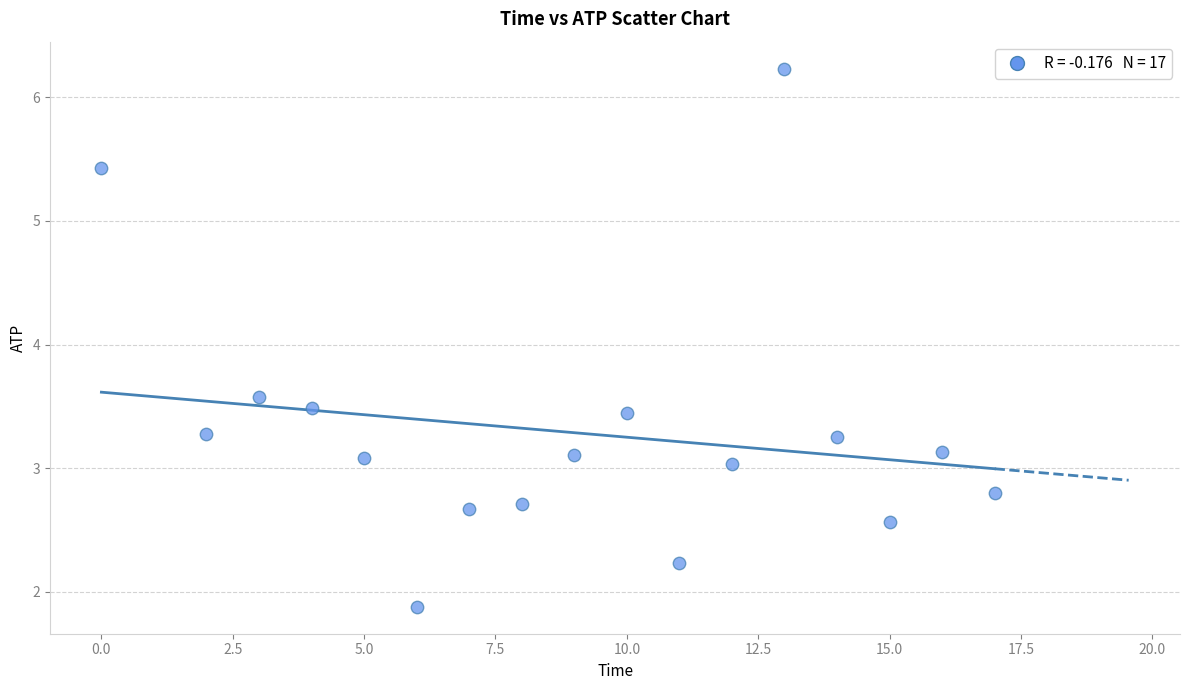

What is the range of X values (max minus min)?

17.0